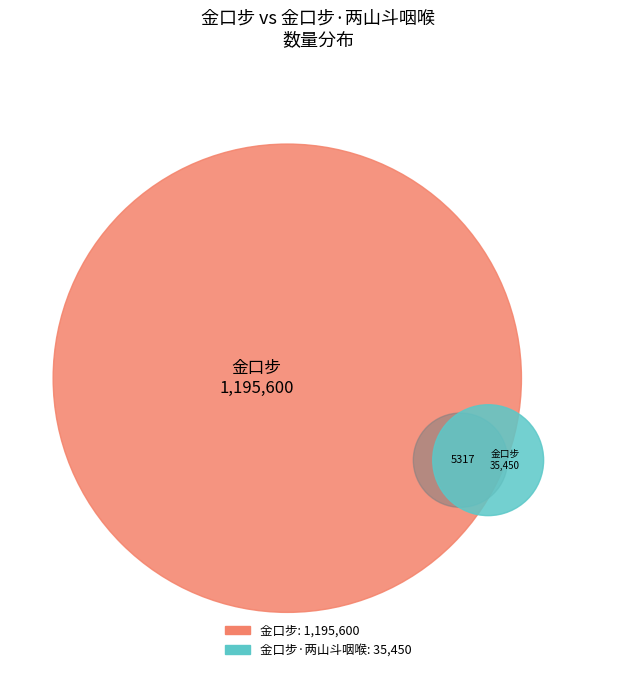

To the nearest percent, what is the difference between the 金口步 and 金口步·两山斗咽喉 slice percentages?

94%